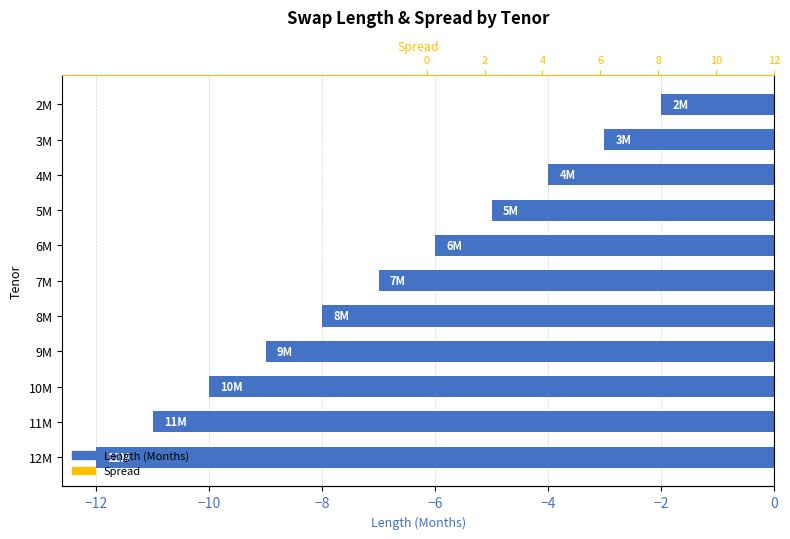

What is the smallest value displayed?

-12.0